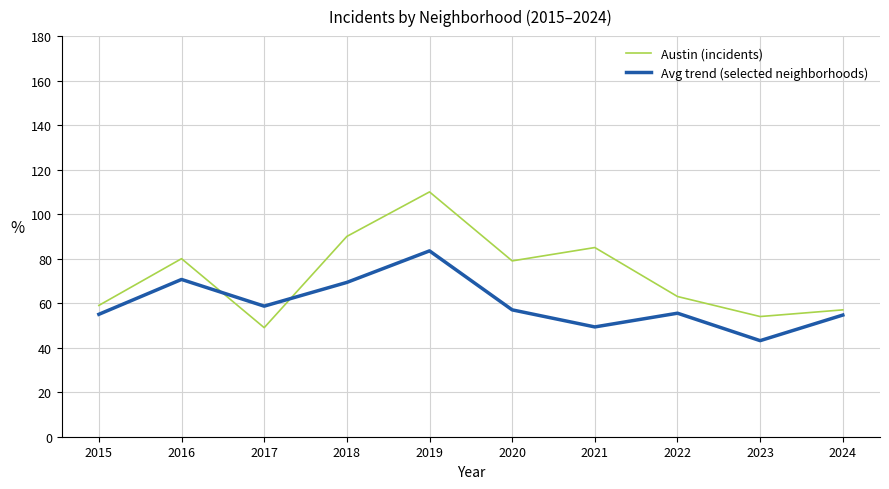

In Avg trend (selected neighborhoods), how many points are lower than both neighbors (excluding endpoints)?

3